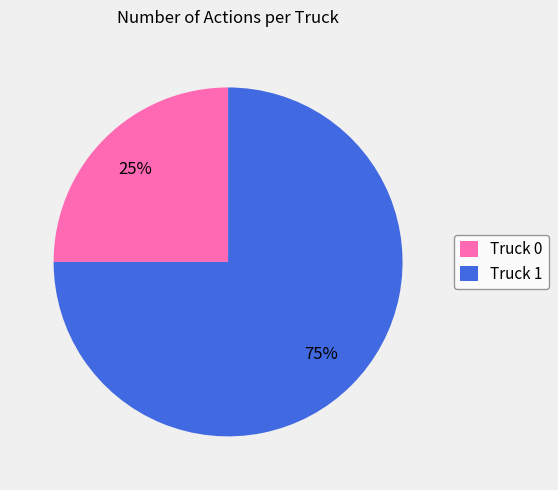

Count the number of slices in the pie.

2